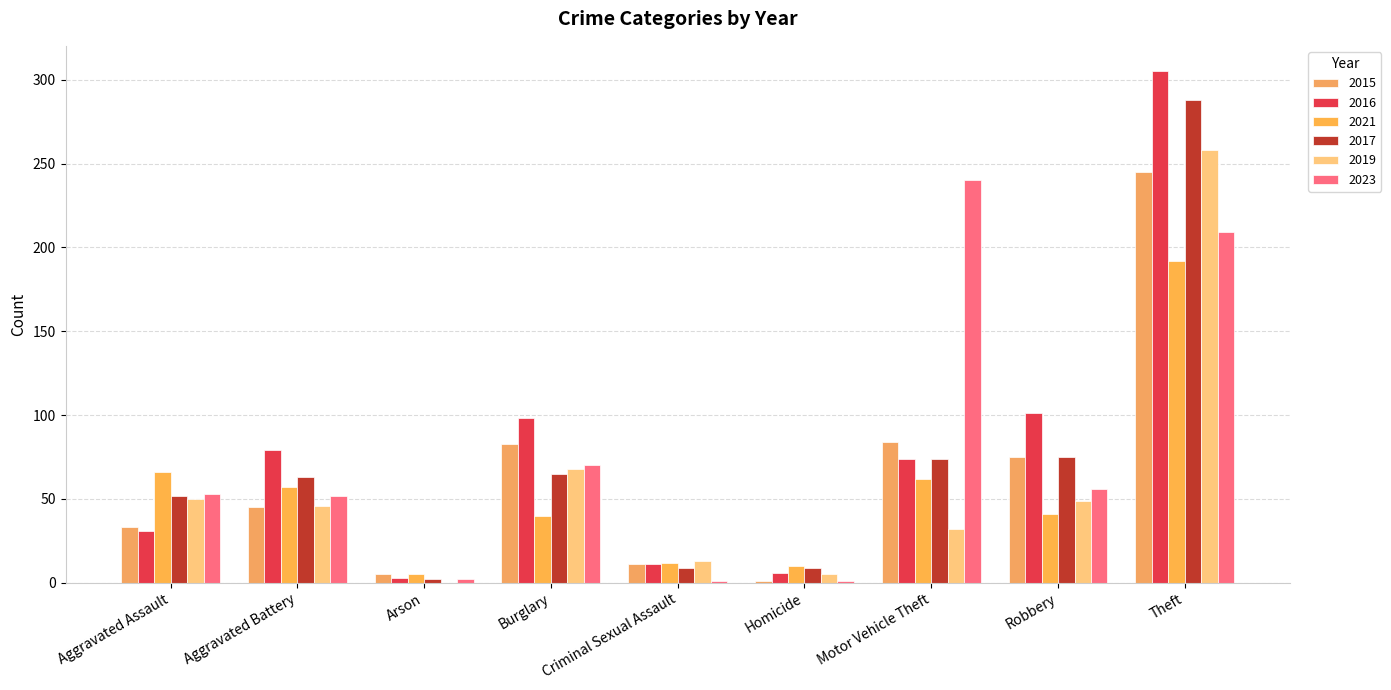

What is the label of the 9th bar from the right?

Aggravated Assault